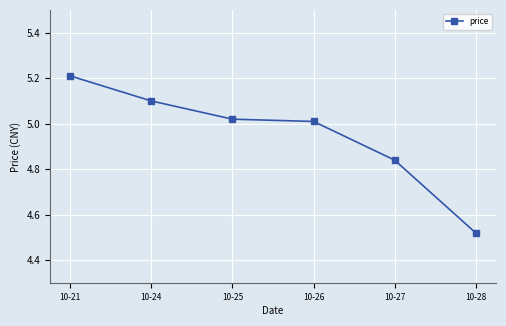

What is the sum of the values at 10-26 and 10-24?

10.1